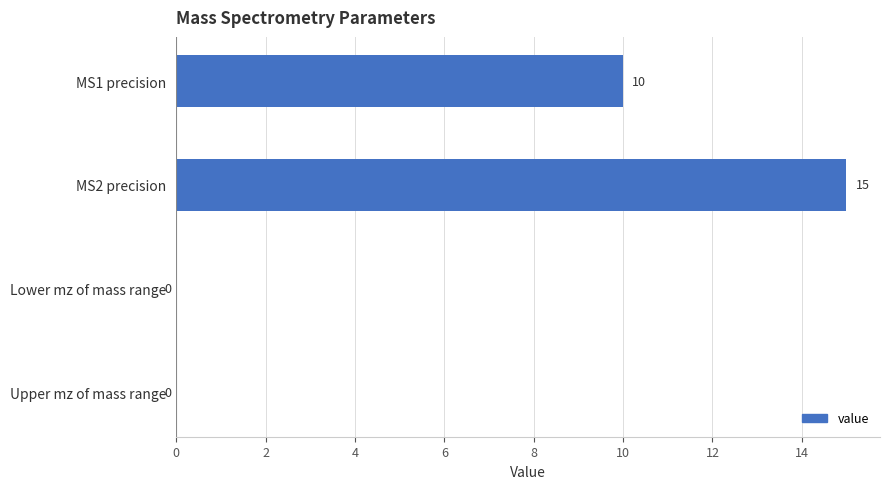

How many distinct data groups are displayed?

1